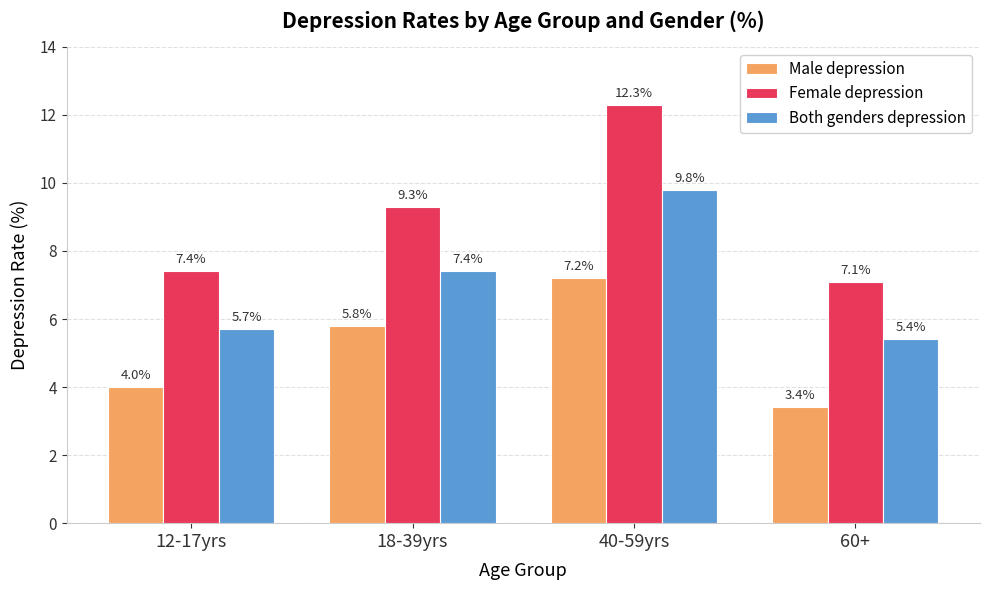

How many categories are shown in the chart?

4